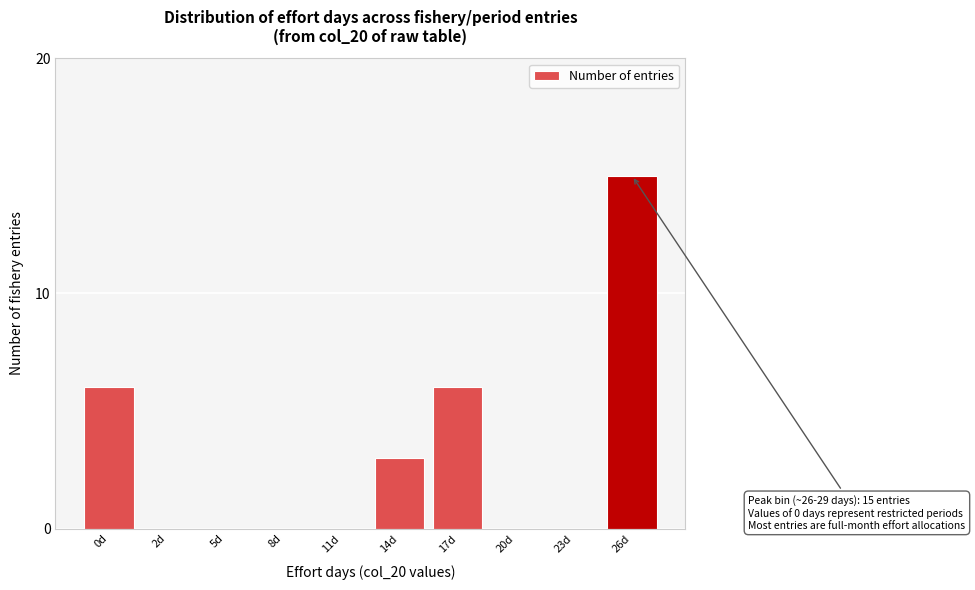

Reading right to left, transcribe all the data shown in this chart.

26d=15	23d=0	20d=0	17d=6	14d=3	11d=0	8d=0	5d=0	2d=0	0d=6